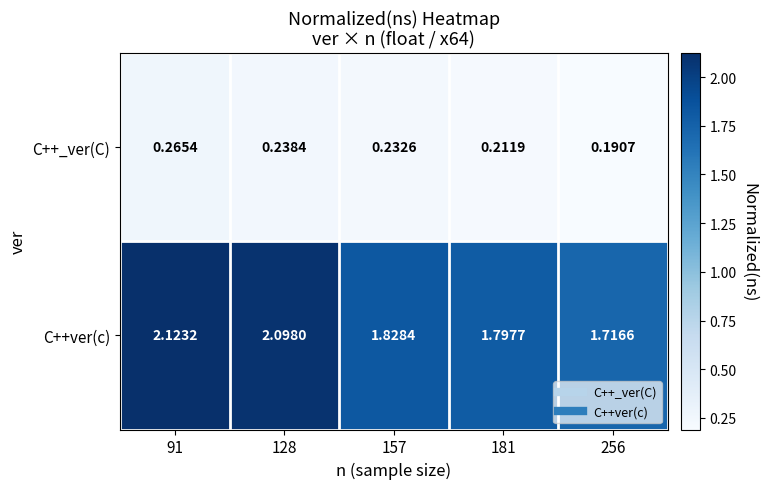

Which series changed the most between 91 and 181?

C++ver(c)